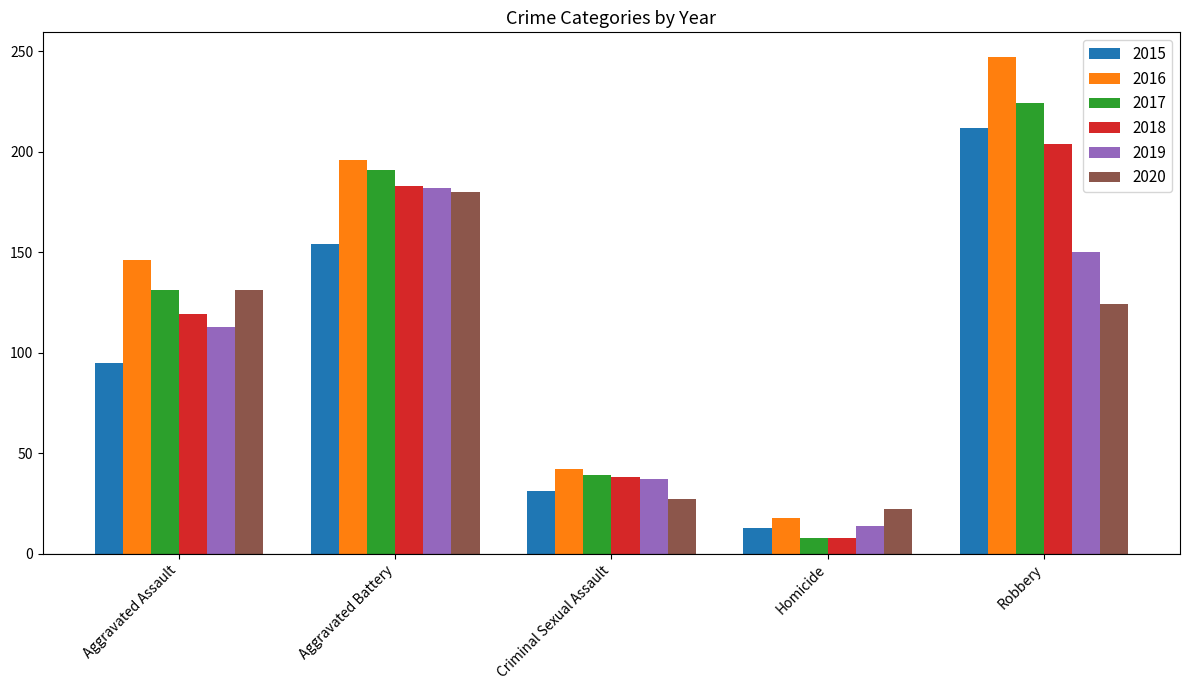

List the labels in order of 2016 value, largest first.

Robbery, Aggravated Battery, Aggravated Assault, Criminal Sexual Assault, Homicide